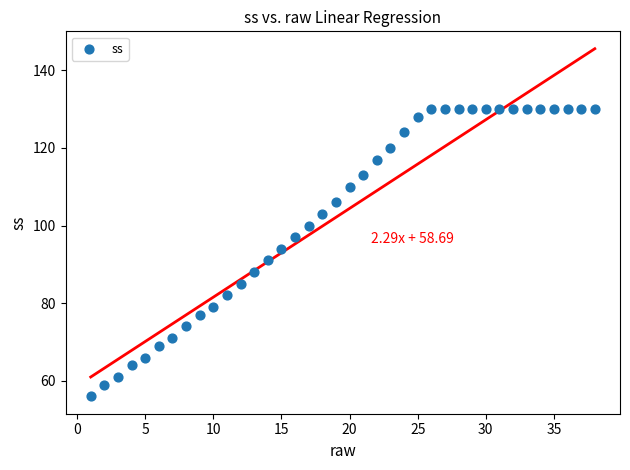

What is the range of X values (max minus min)?

37